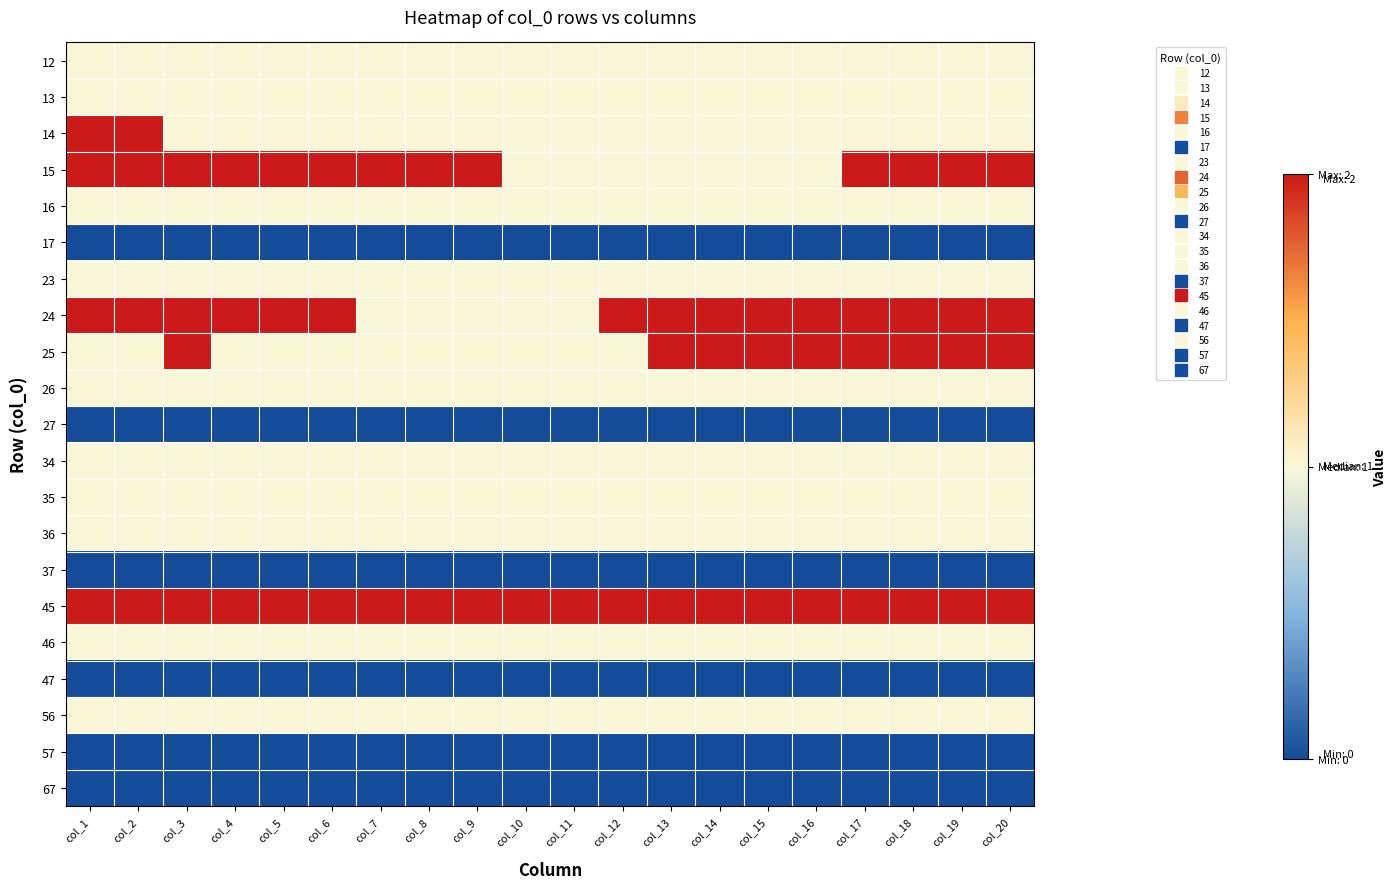

At which category does the chart reach its peak across all series?

col_1